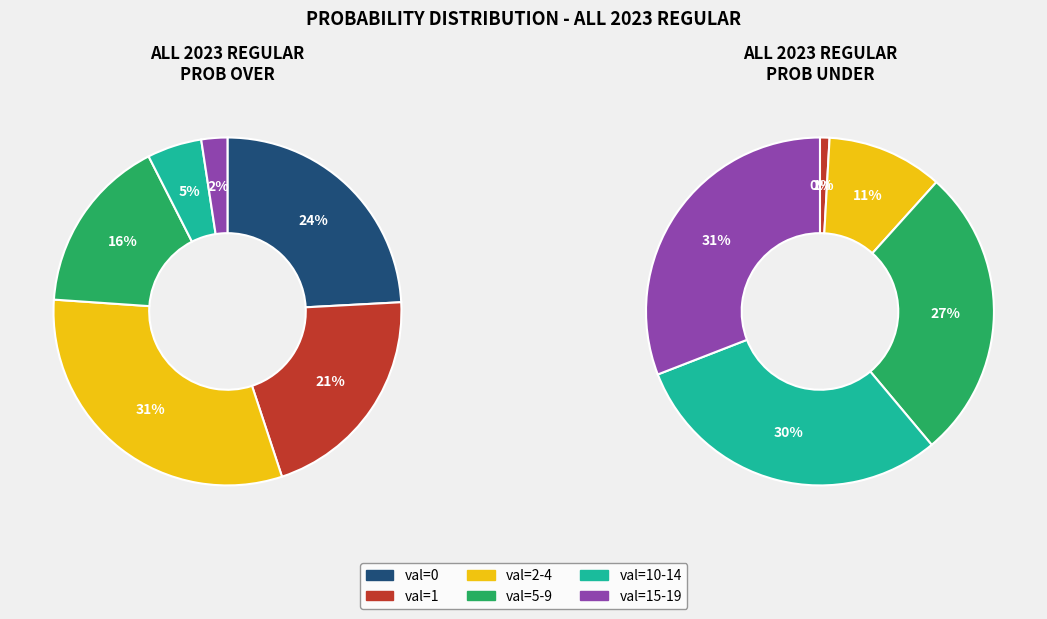

Which series has the widest spread of values?

all 2023 regular prob over